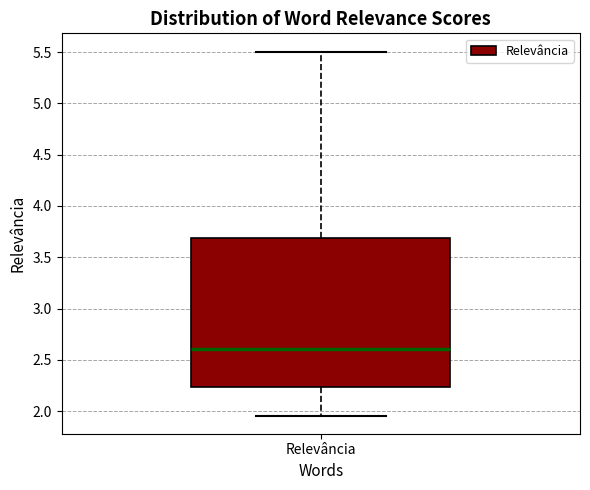

Transcribe this box plot: give where the median line is, the range the box spans, and where the two whiskers end, as read against the y-axis. The values are not printed on the chart, so give them approximately, as read against the axis.

median 2.60, box 2.25 to 3.70, whiskers 1.95 to 5.50